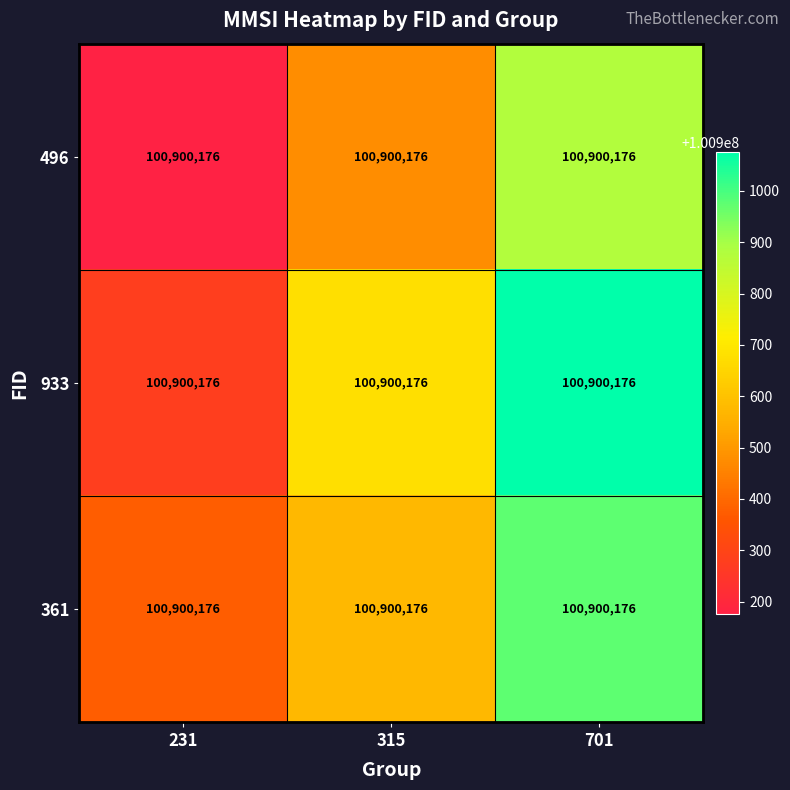

How many 496 values are between 100900176 and 100900876?

3